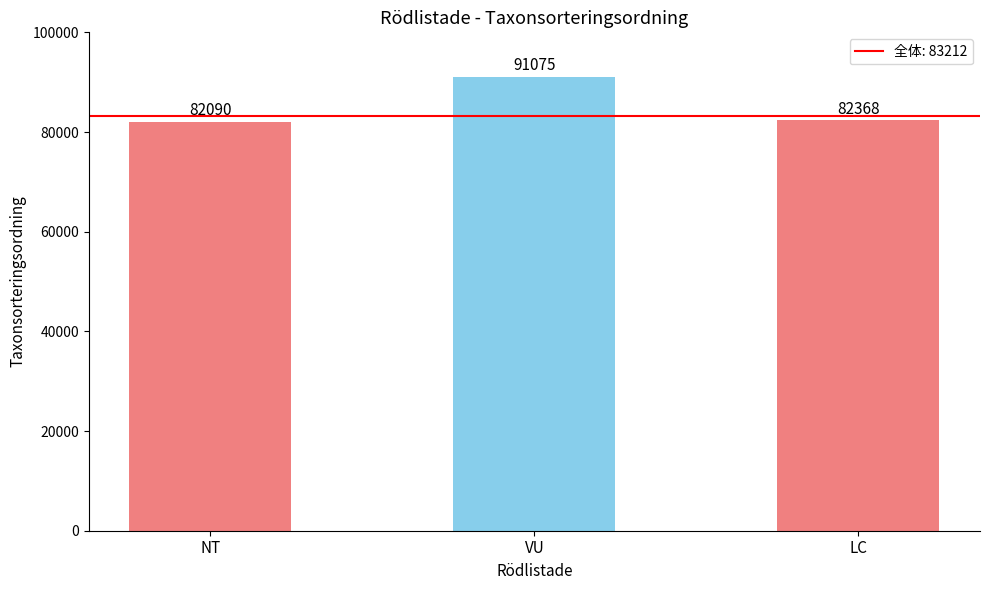

What position from the right is VU?

2